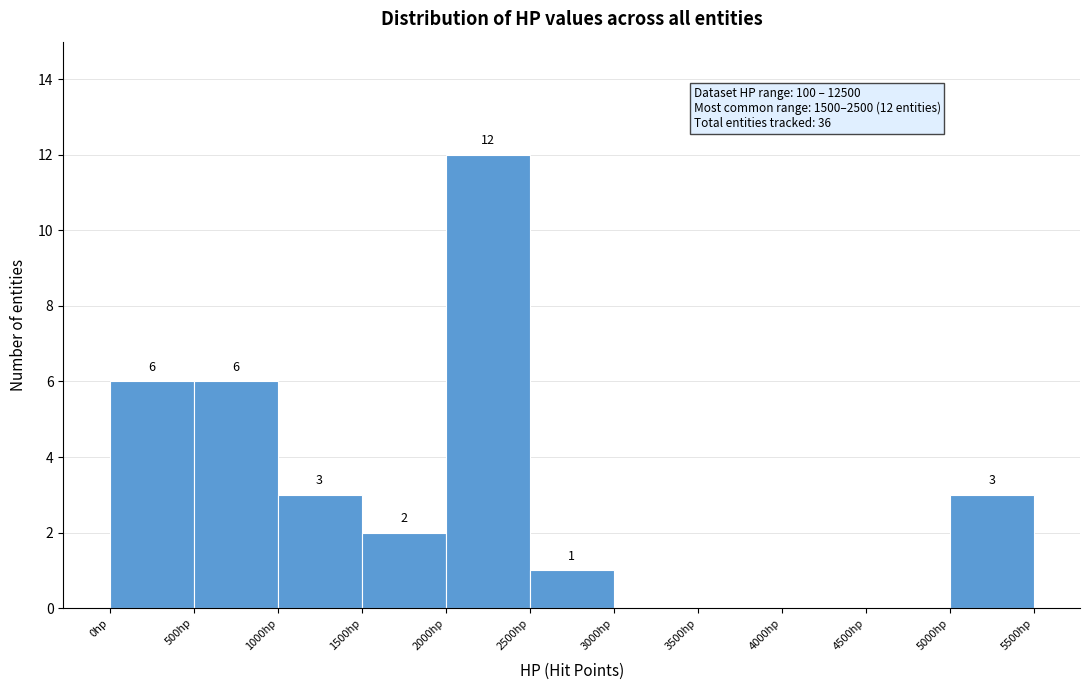

Over which range of the x-axis is the bar tallest?

2000 to 2500